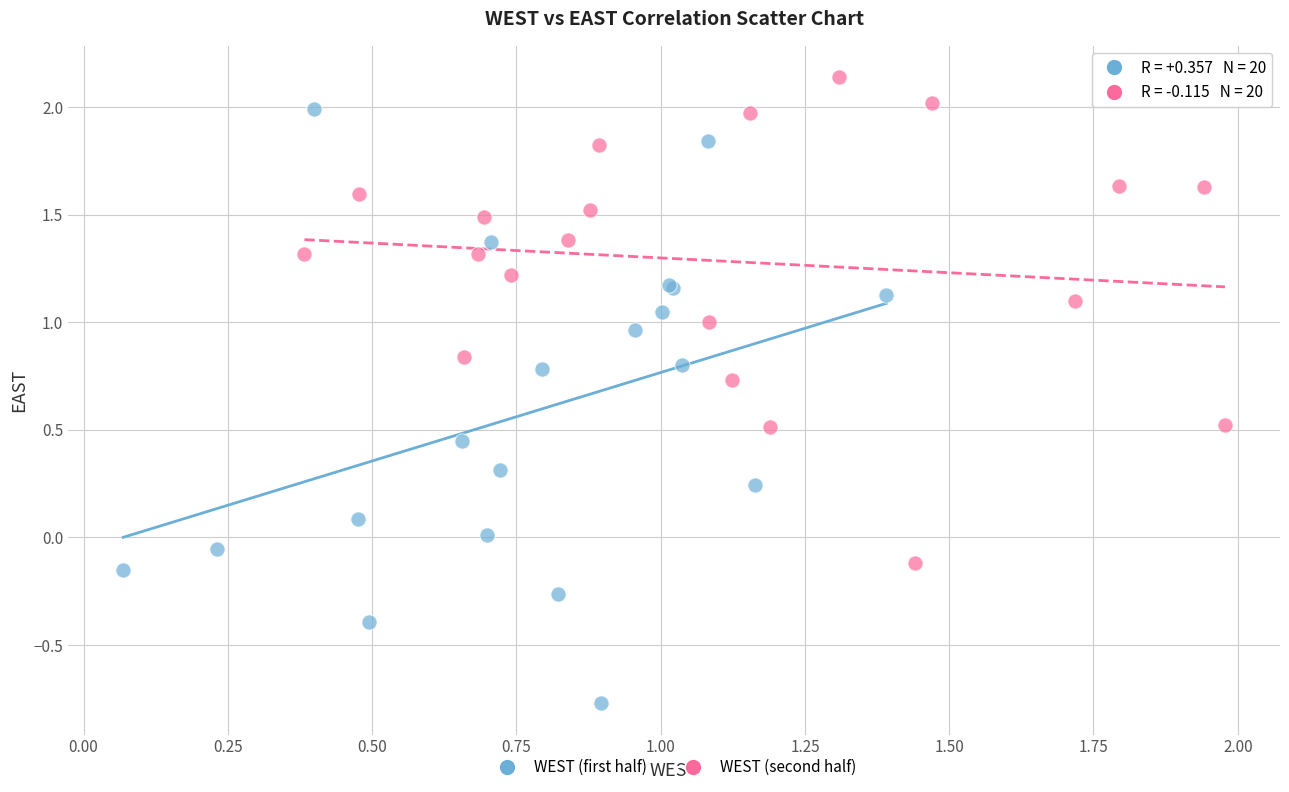

Which series has the widest spread of Y values?

WEST (first half)